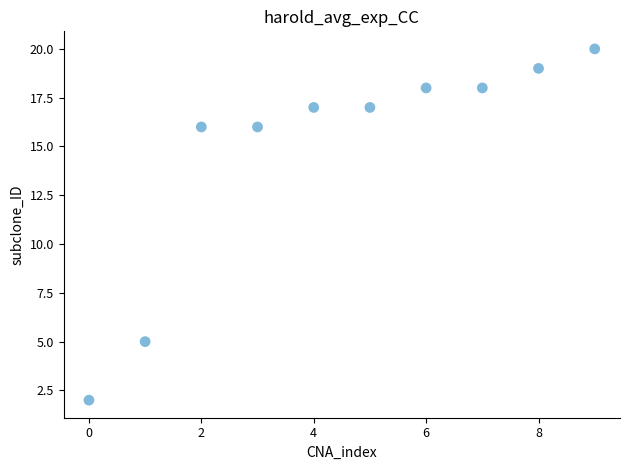

What is the average Y value?

15